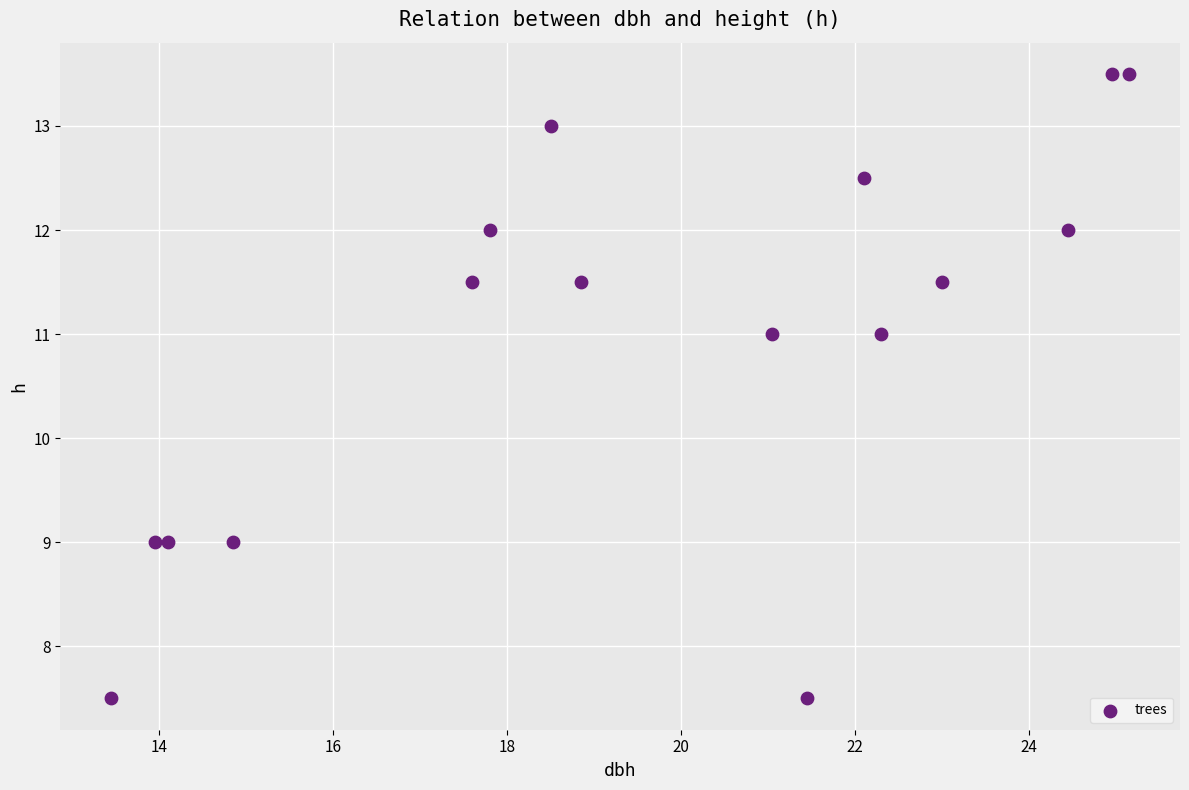

What is the range of Y values (max minus min)?

6.0